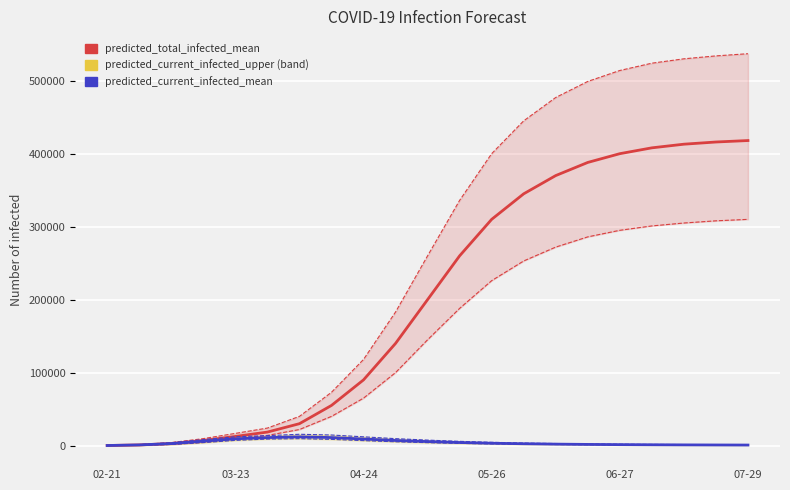

Count the number of categories in the chart.

21